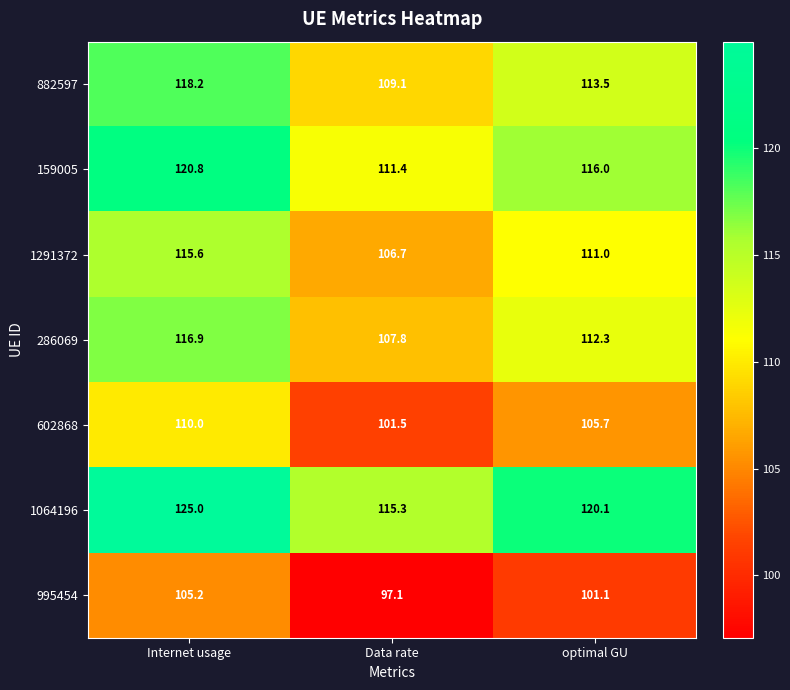

What is the difference between the highest and lowest values at Internet usage?

19.8